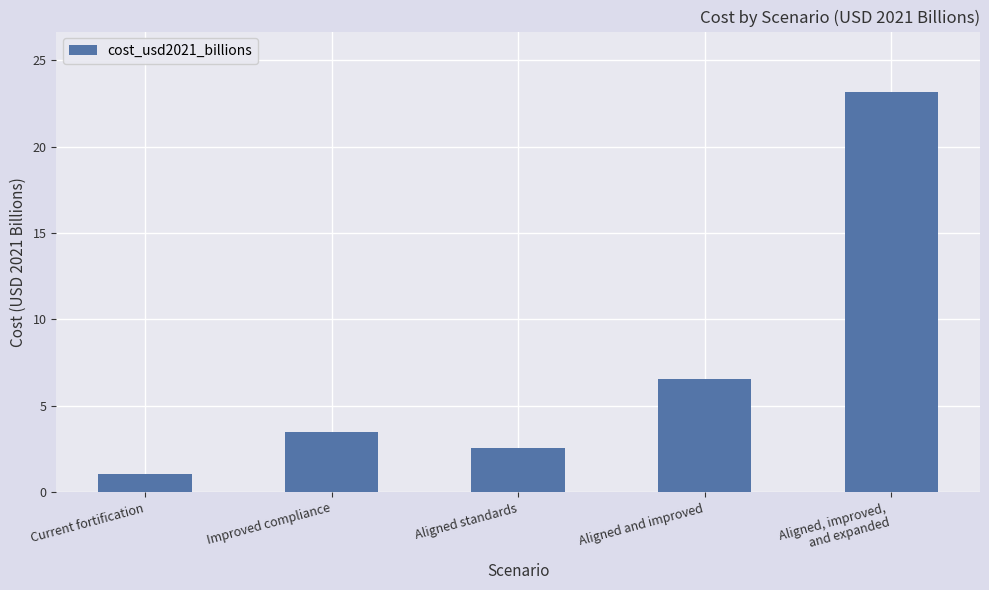

What is the approximate value at Aligned and improved?

6.6